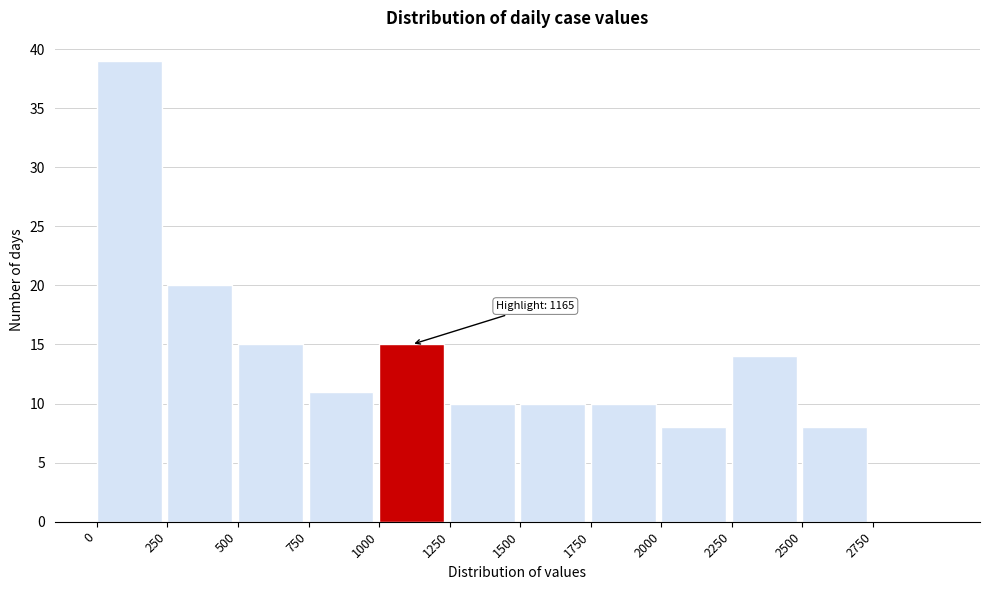

Which range on the x-axis has the tallest bar?

0 to 250